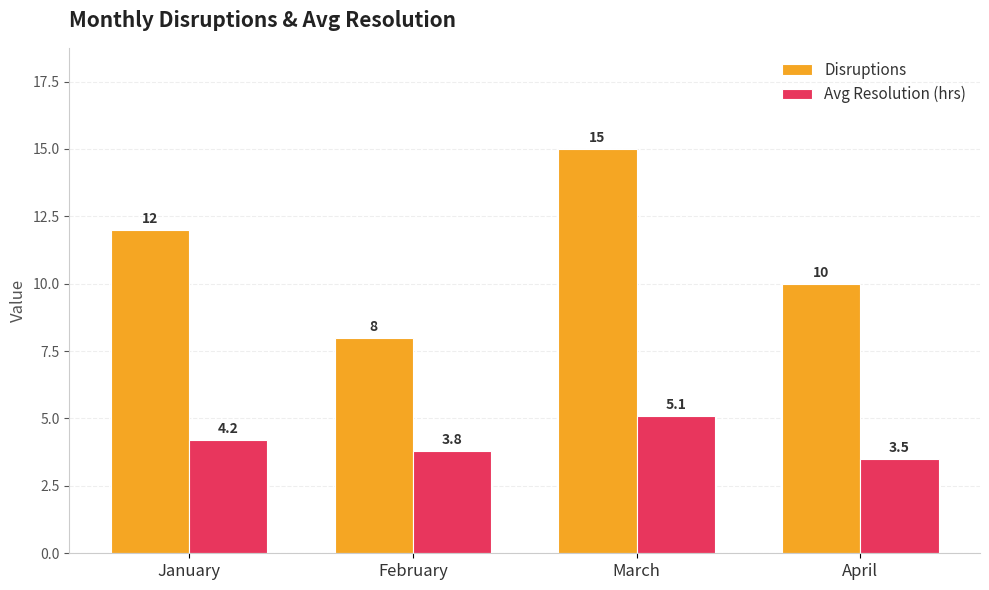

At which label does Disruptions reach its minimum?

February